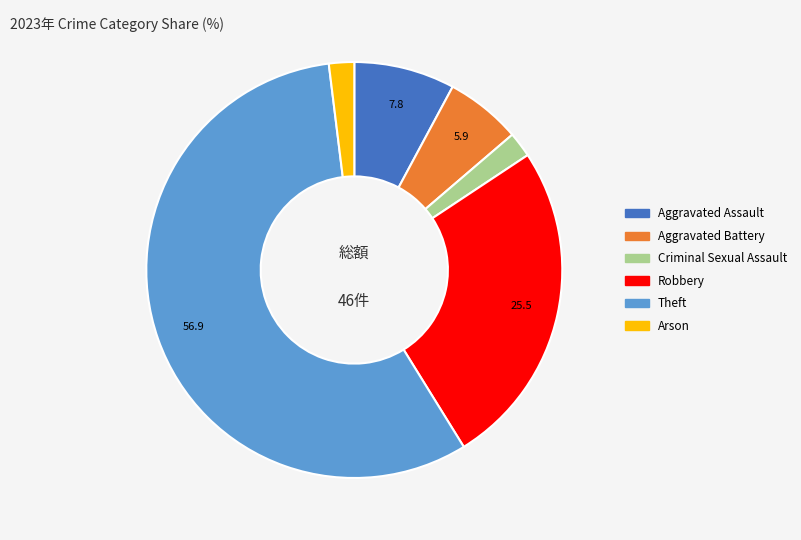

Which category has the biggest portion of the pie?

Theft